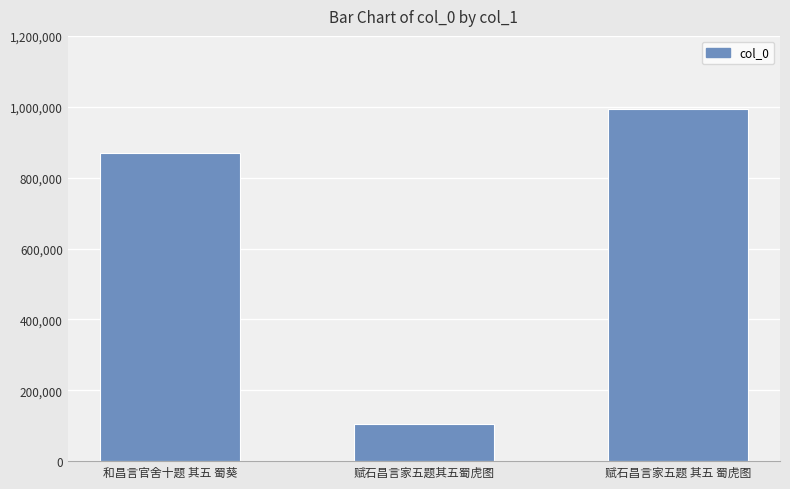

Are the bars grouped side by side (vs. stacked)?

No